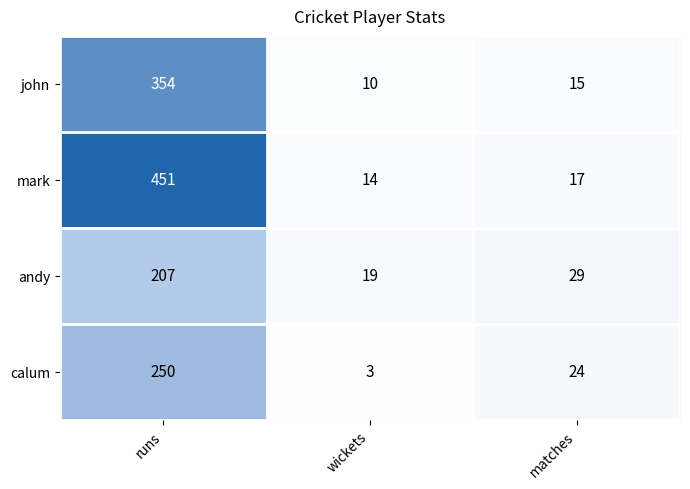

Rank the series by their maximum value, from highest to lowest.

mark, john, calum, andy